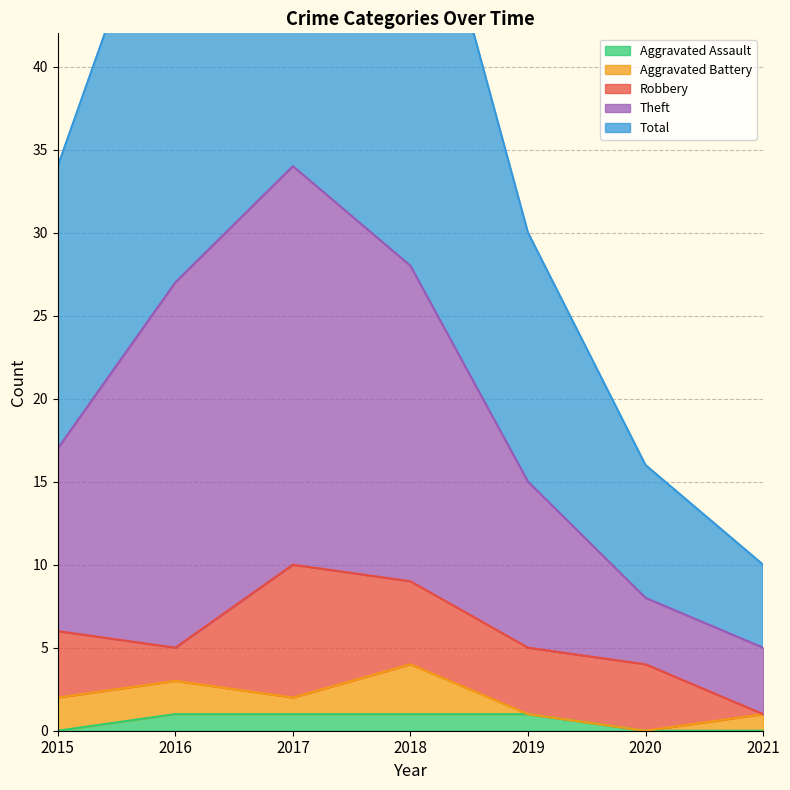

At which category does the chart reach its minimum across all series?

2015